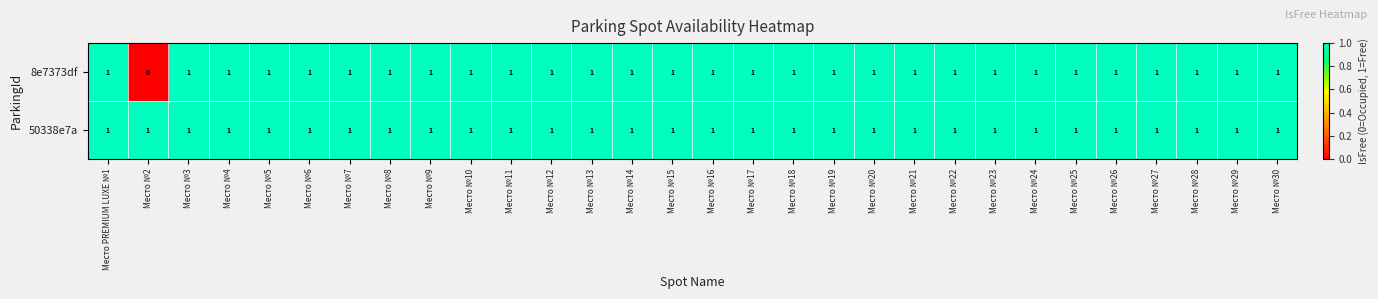

Rank the series by their average value, from lowest to highest.

8e7373df, 50338e7a